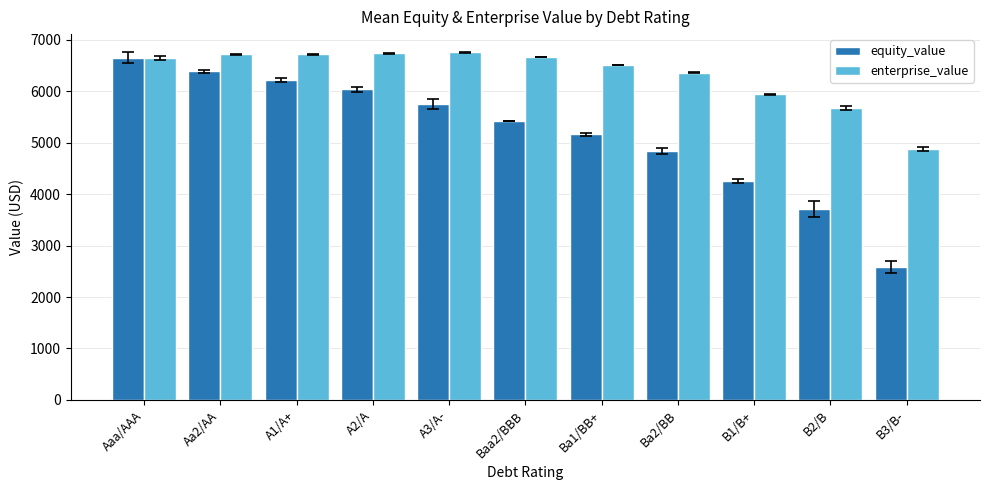

What is the minimum value for enterprise_value?

4879.9